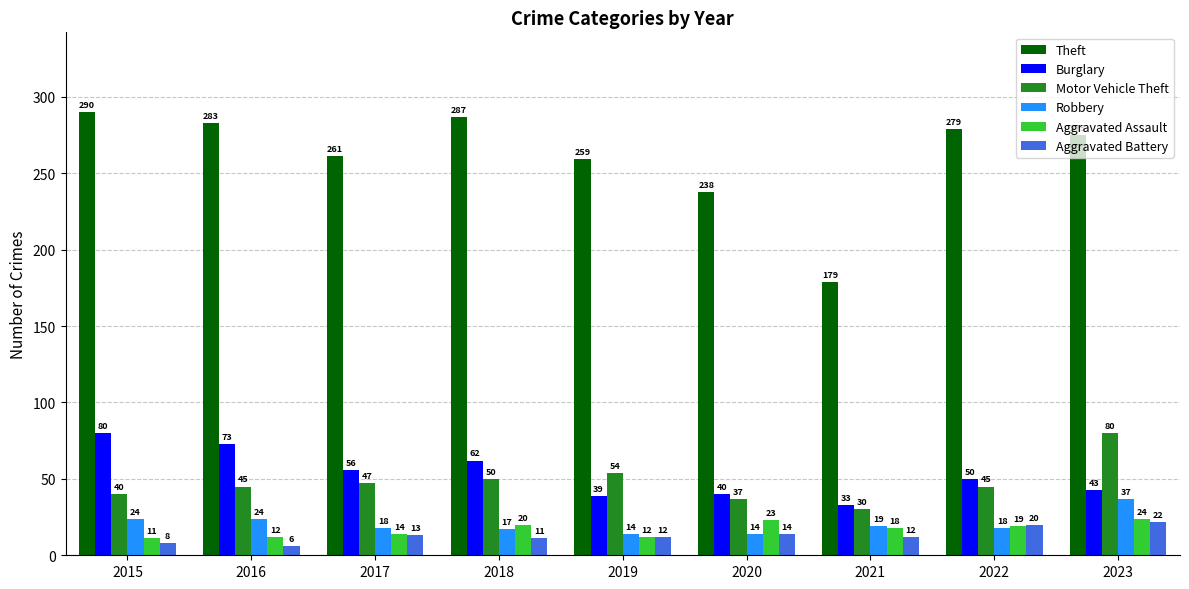

Are the bars grouped side by side (vs. stacked)?

Yes